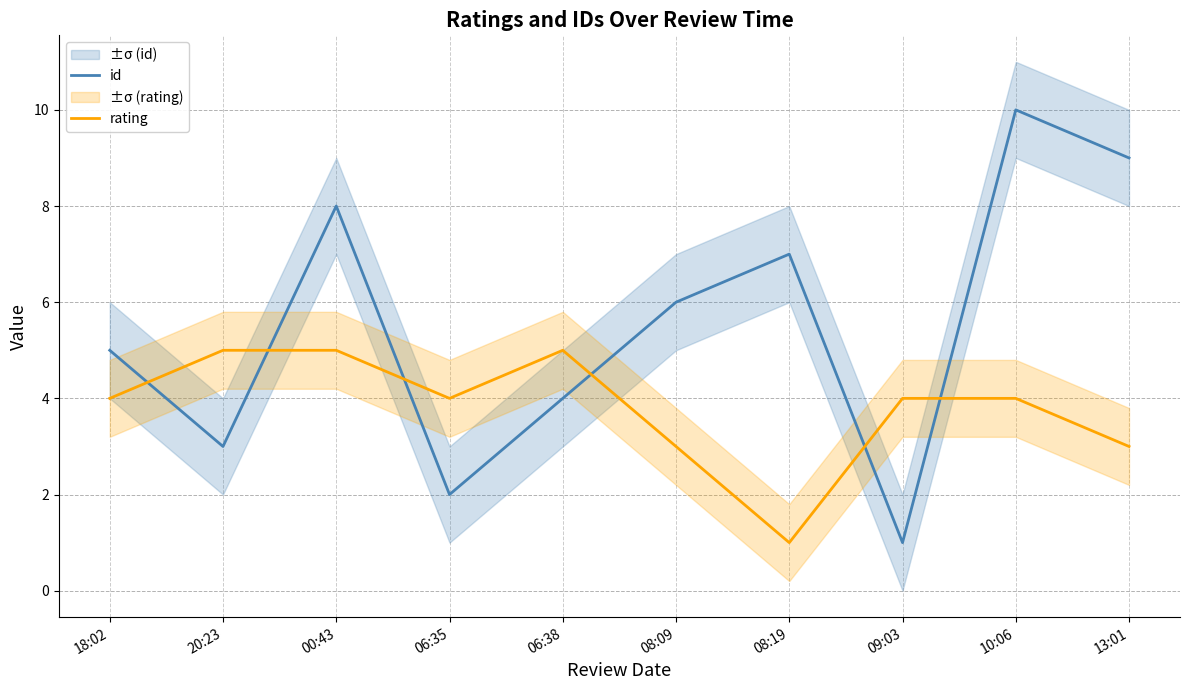

What is the sum of the rating values at 18:02 and 09:03?

8